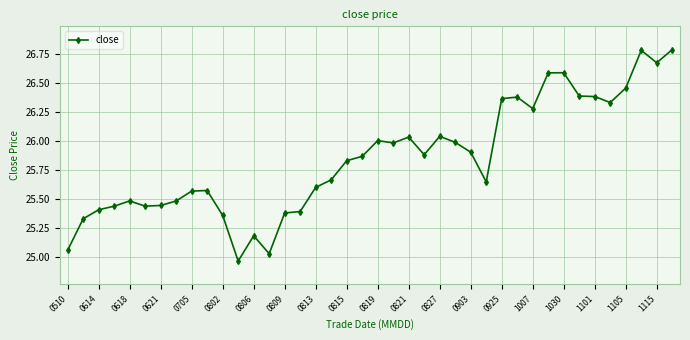

True or false: the data has more than 1 interior local peaks.

True